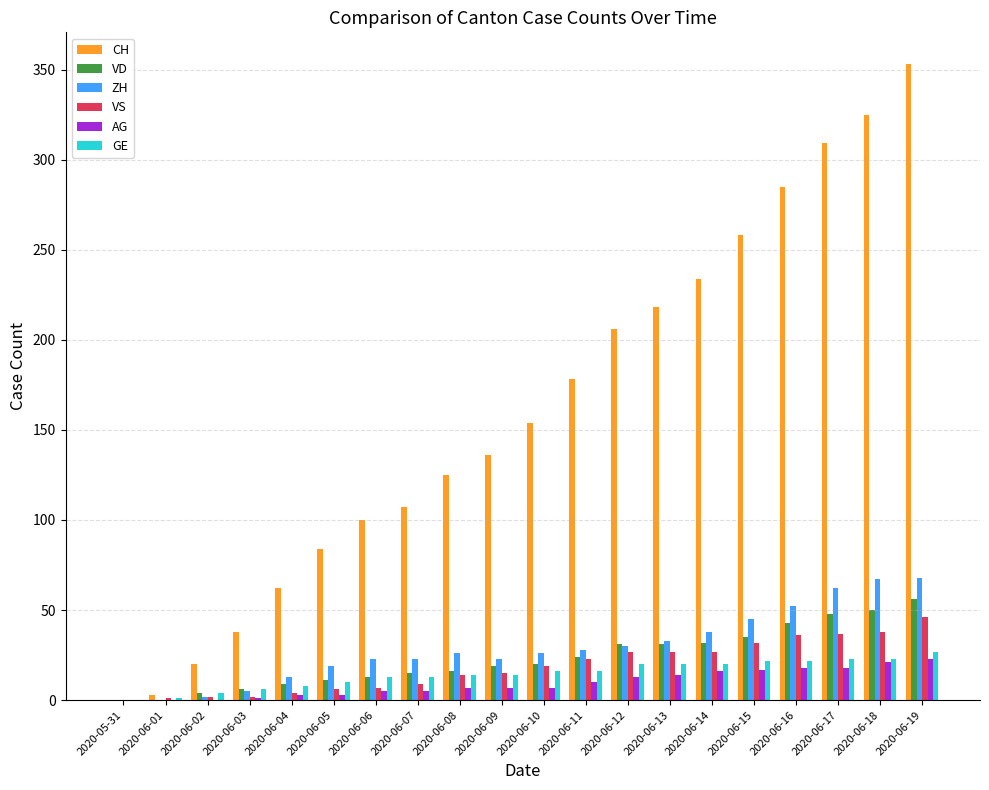

Which series has the largest total across all categories?

CH